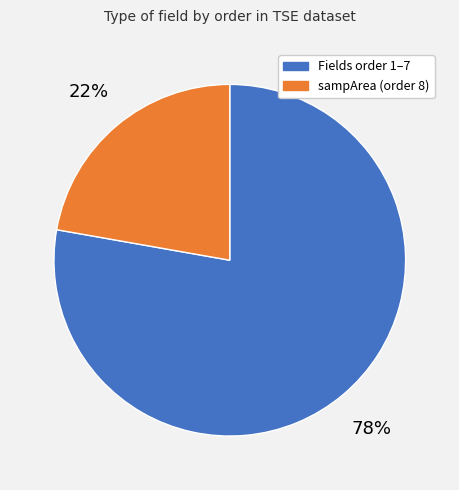

Is there any slice that represents more than half of the pie?

Yes